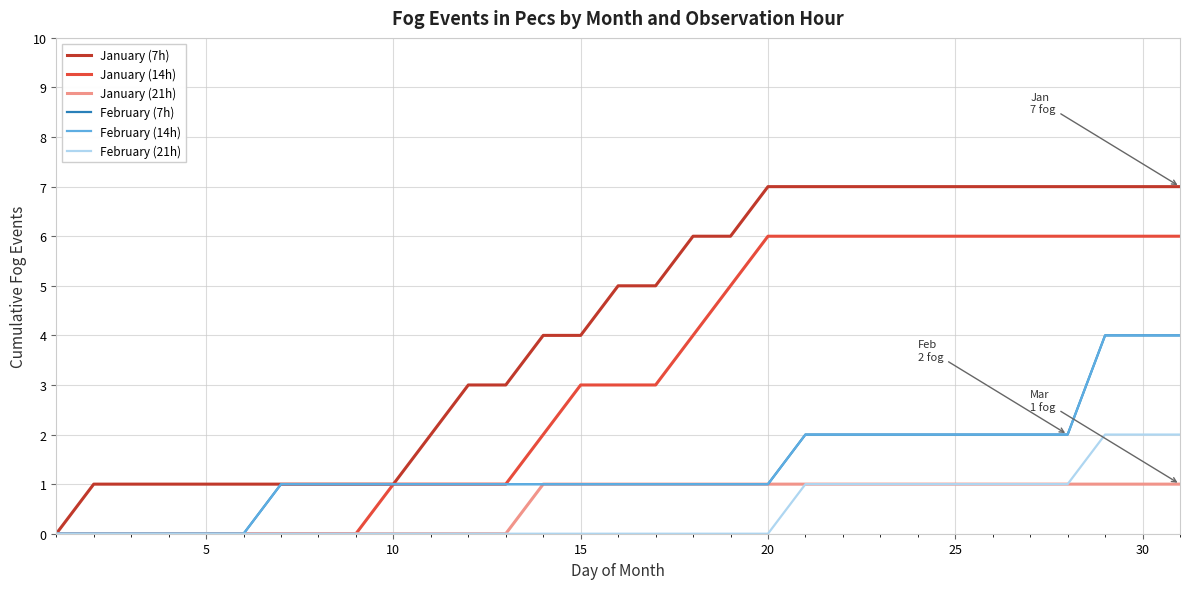

Does the chart display data point markers on the line(s)?

No